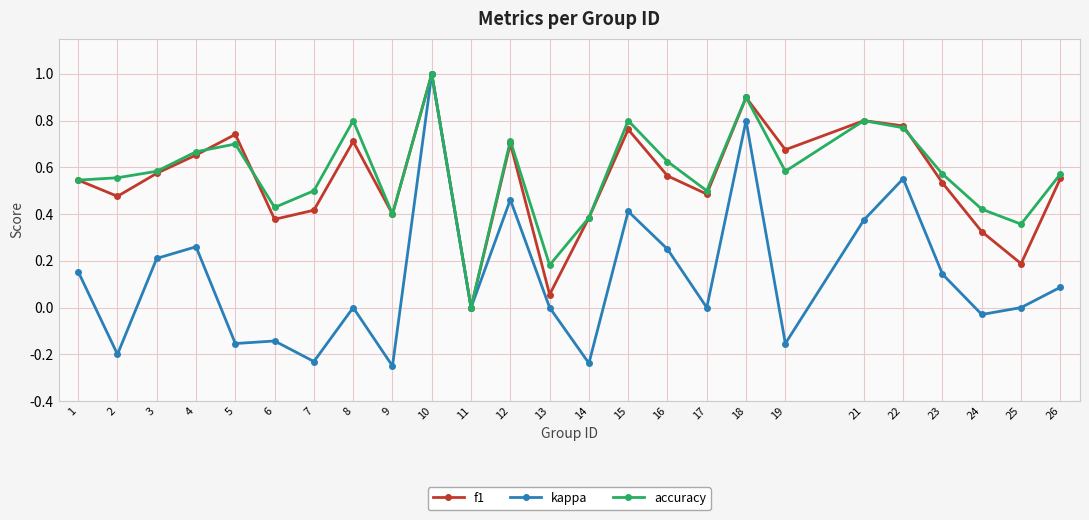

The value of f1 at 4 is 0.7. True or false?

True